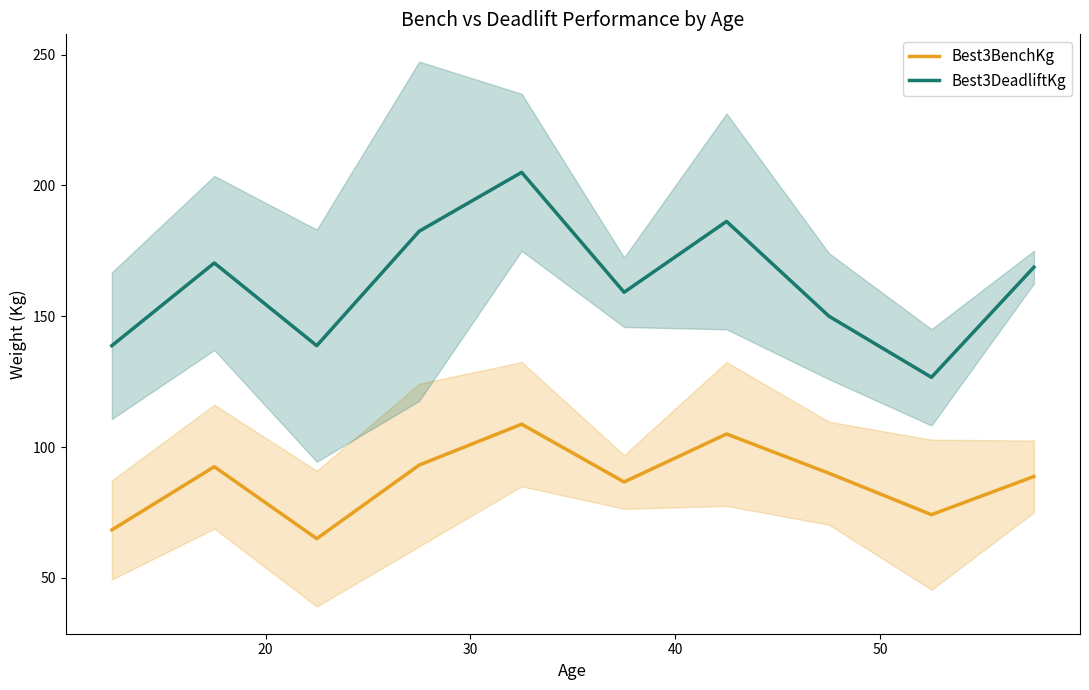

What is the value of the Best3BenchKg point at the 6th from the left?

86.7